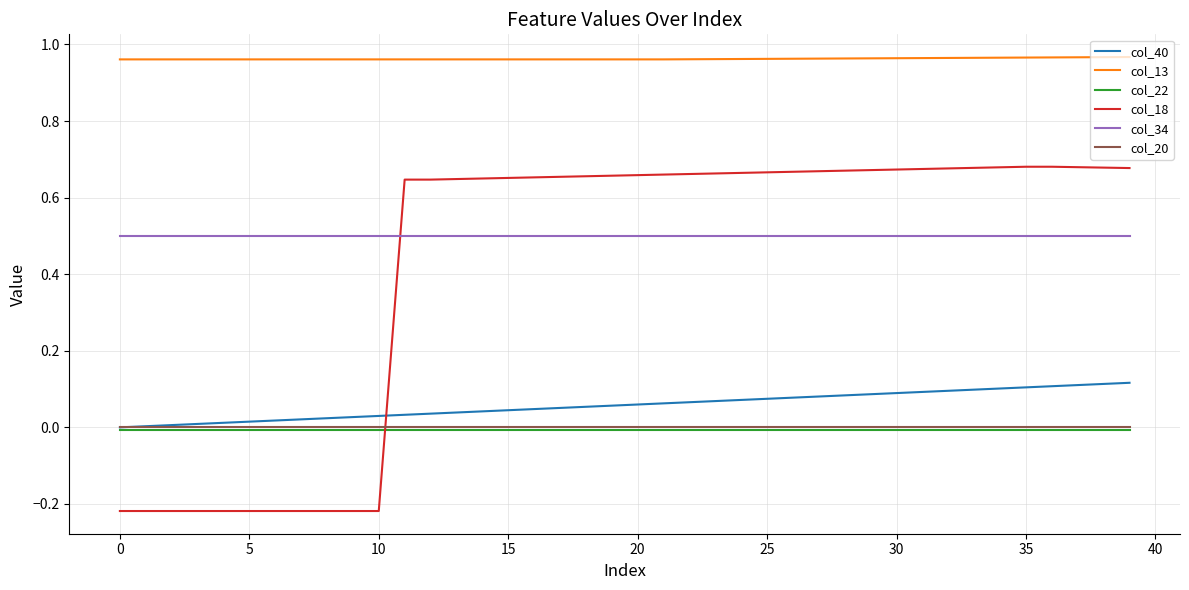

Which series has the largest range (max minus min)?

col_18